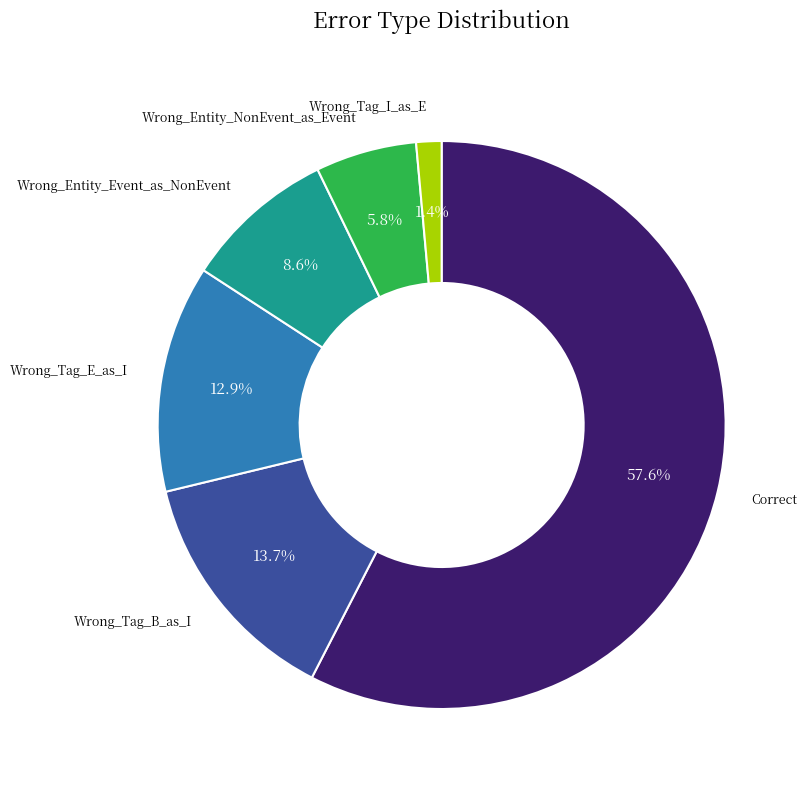

Is there any slice that represents more than half of the pie?

Yes